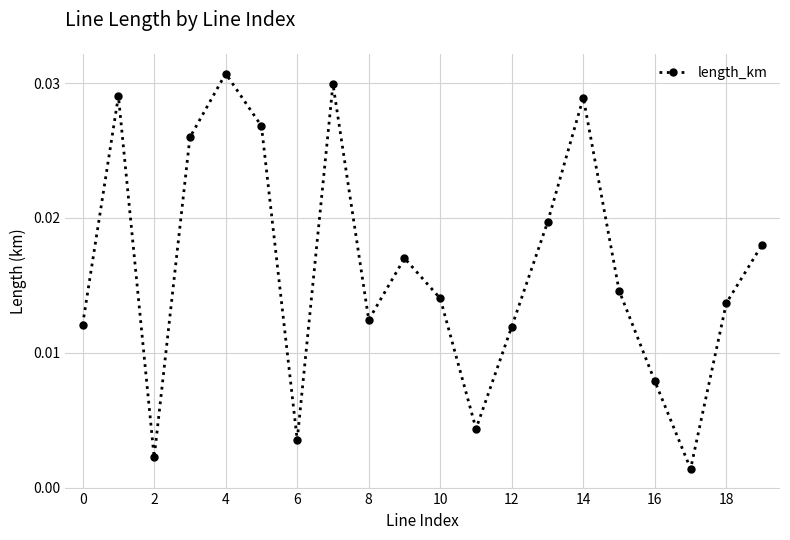

How many points are higher than both their immediate neighbors (excluding endpoints)?

5